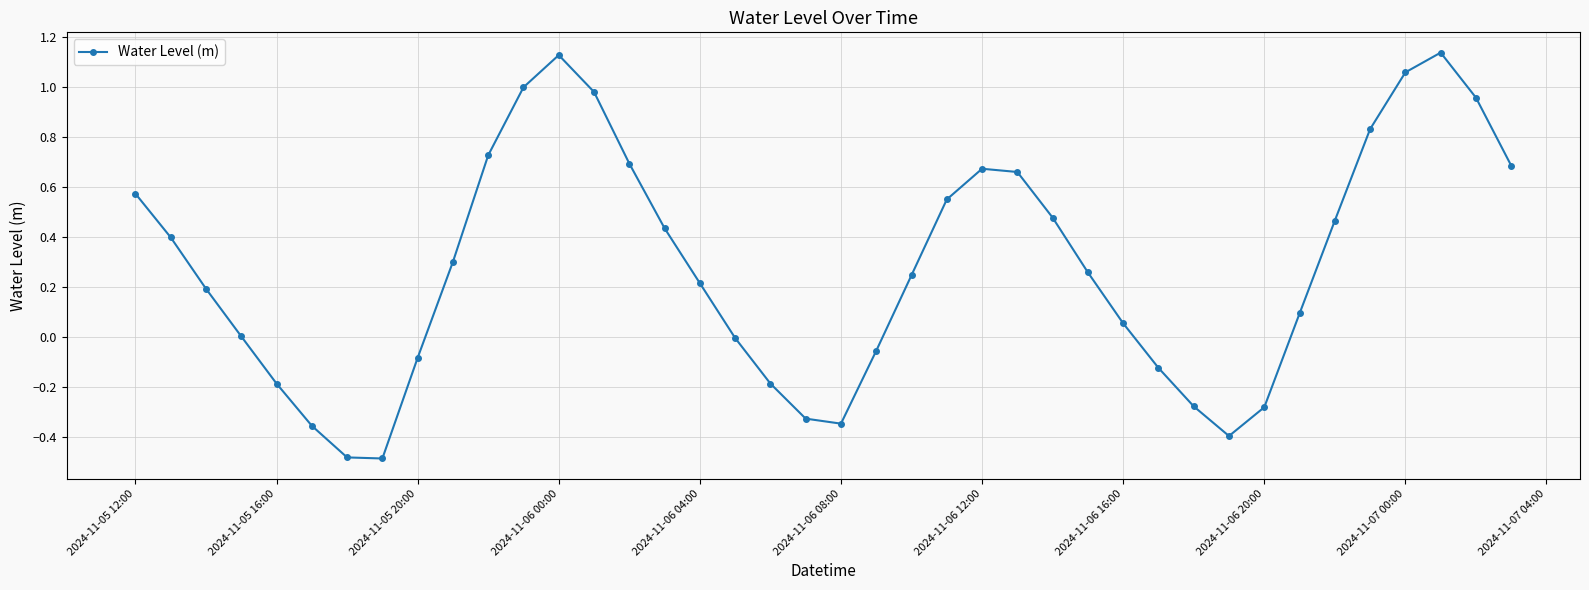

How many interior local peaks (higher than both neighbors) does the data have?

3